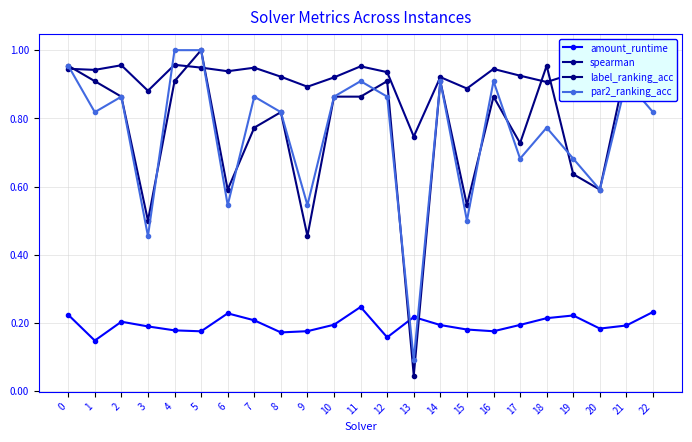

Between 20 and 8, which is larger?

20